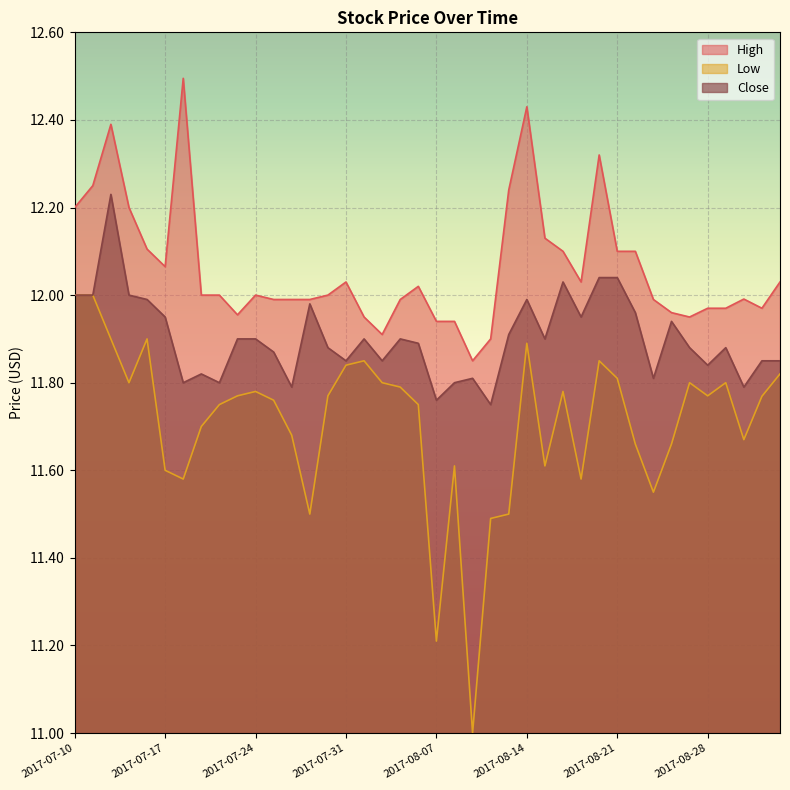

Which series has the largest range (max minus min)?

Low